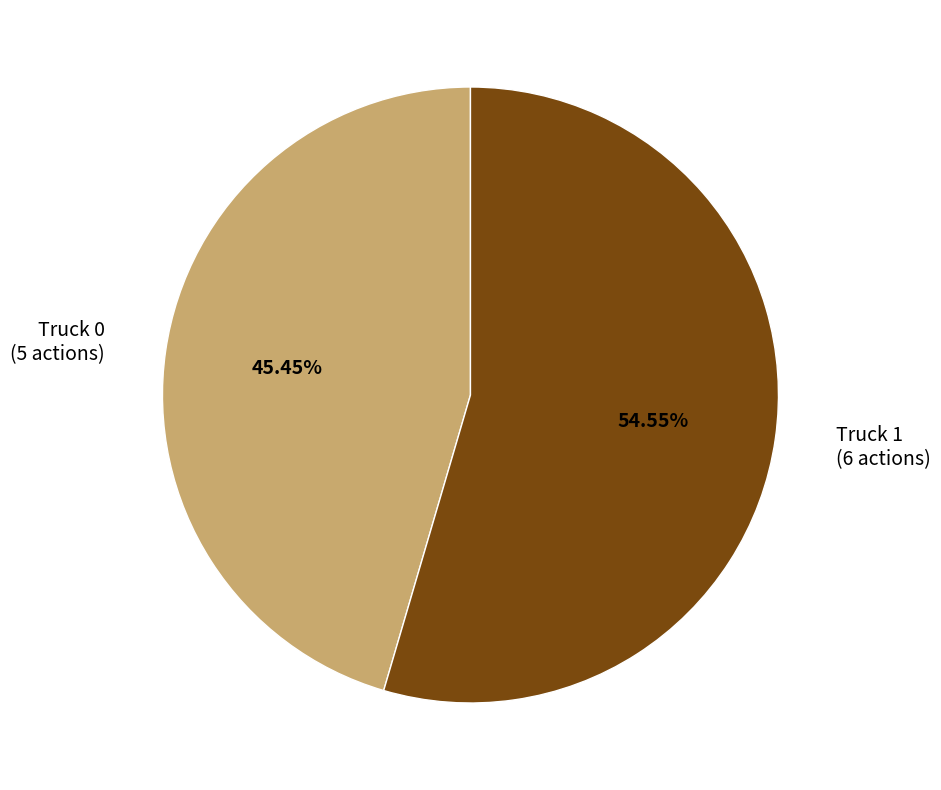

What is the ratio of the value at Truck 1 to the value at Truck 0?

1.2